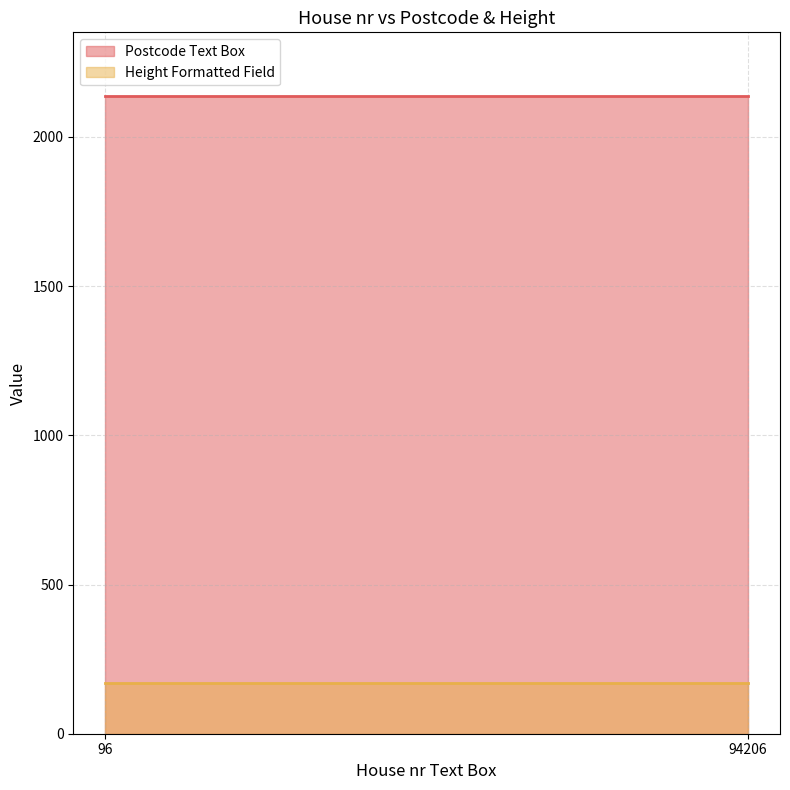

True or false: Postcode Text Box has a value of 3038 at 96.

False